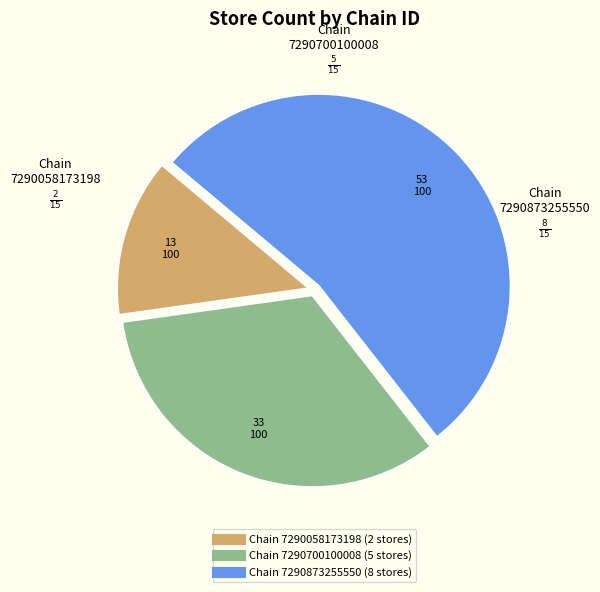

Is there any slice that represents more than half of the pie?

Yes